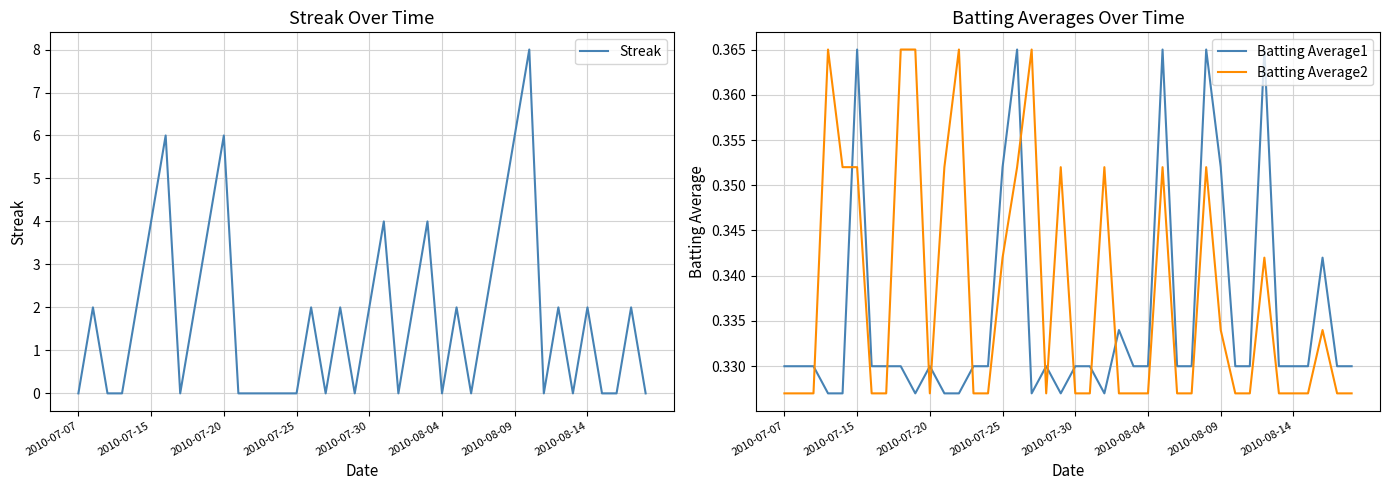

True or false: Batting Average1 and Batting Average2 cross at least once.

True